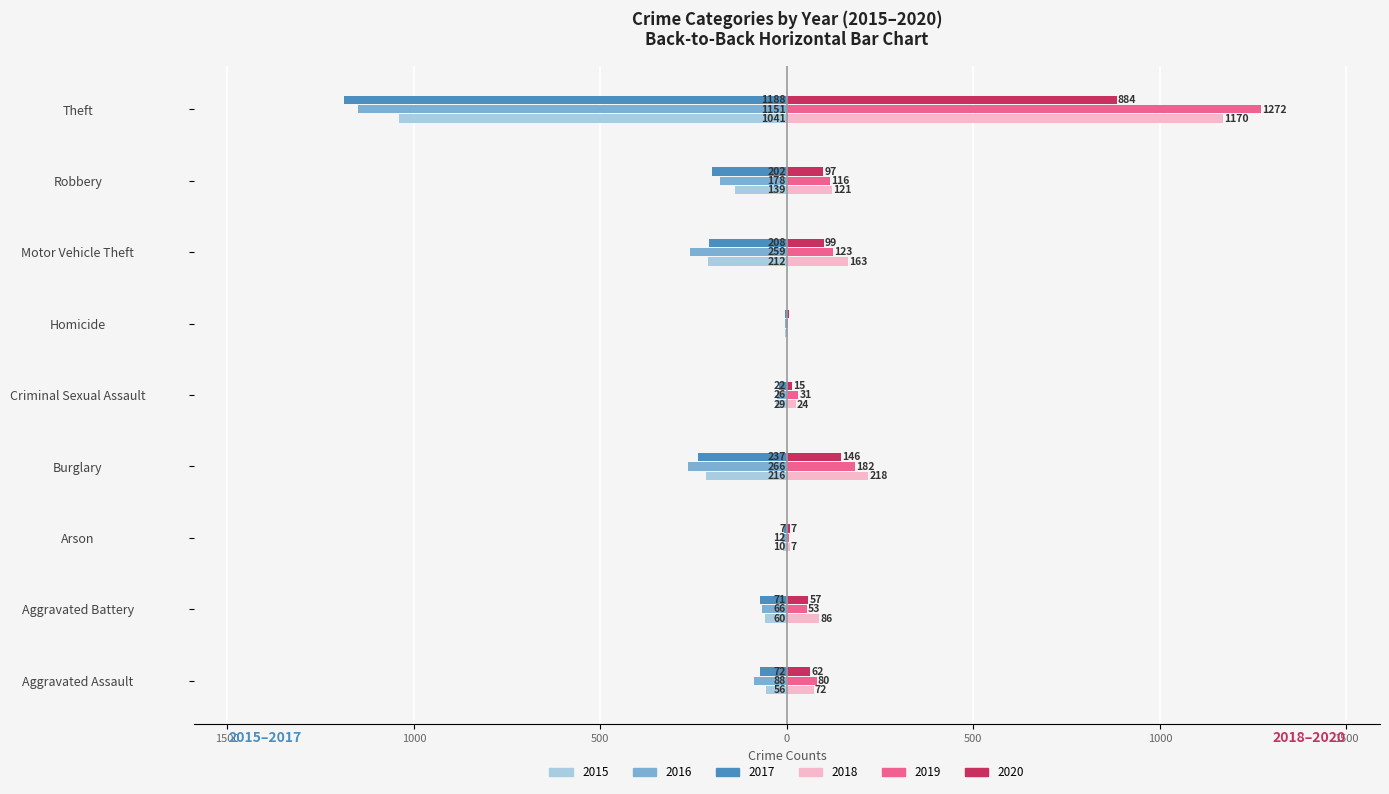

What are all the series names shown in the legend?

2015, 2016, 2017, 2018, 2019, 2020